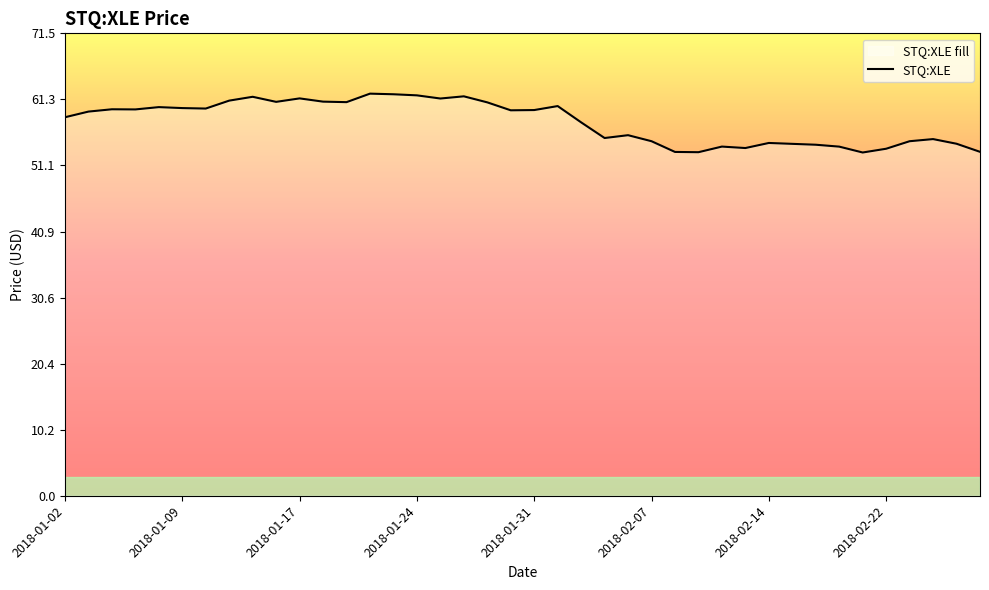

What is the maximum value shown in the chart?

62.2